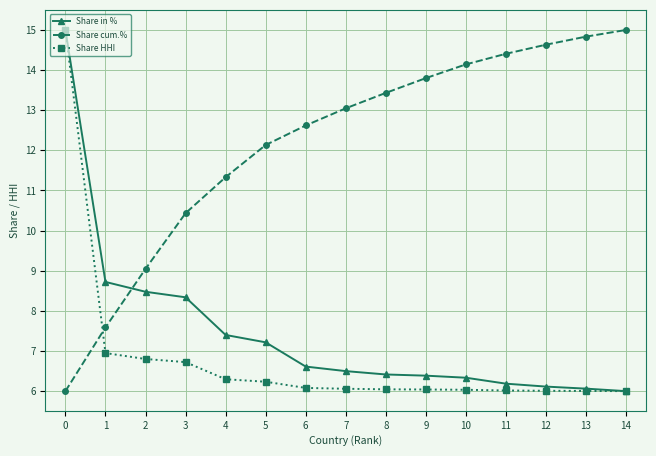

What is the lowest value of the Share HHI series?

6.0